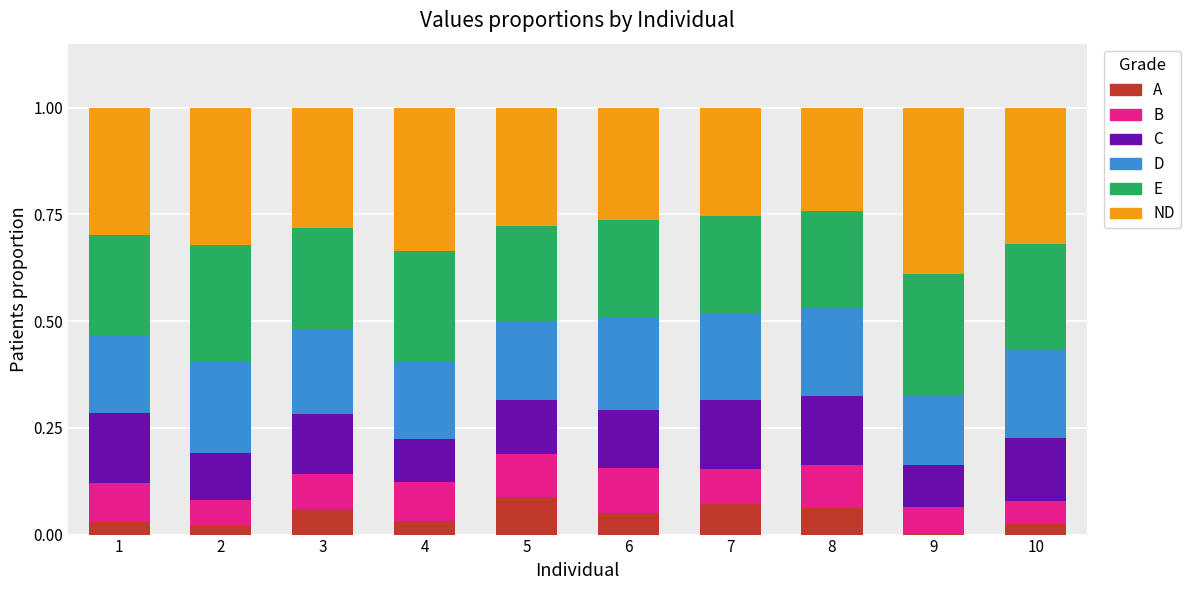

What is the total value across all series at 3?

1.0